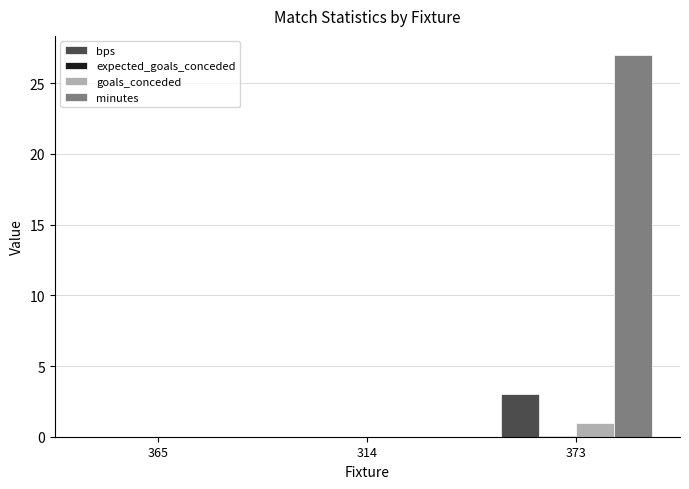

Between 365 and 373, which series saw the biggest shift?

minutes